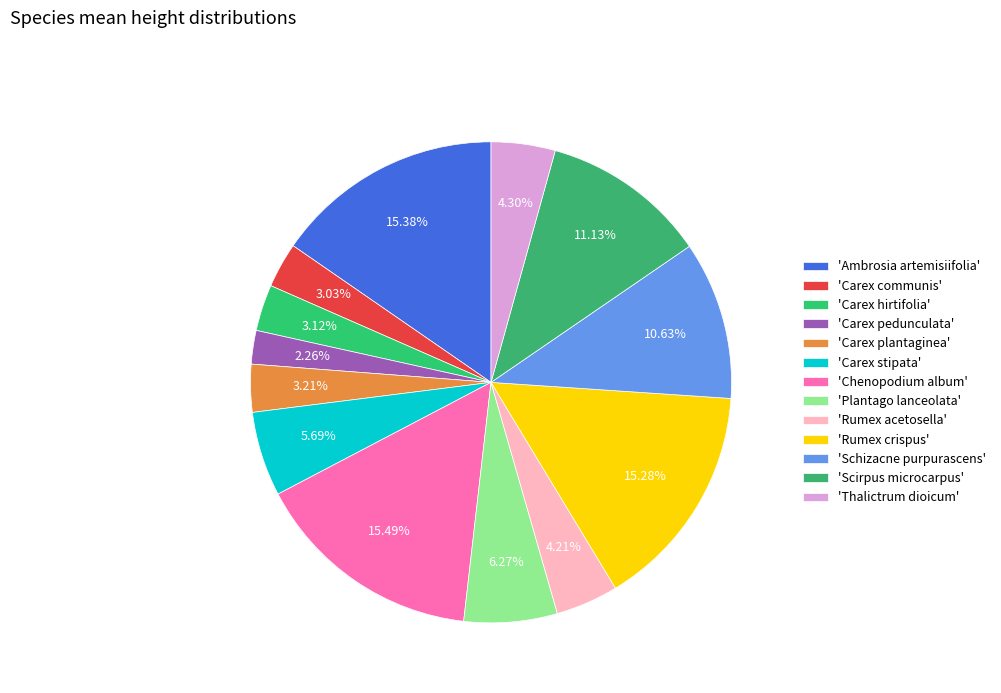

How many slices are in this pie chart?

13